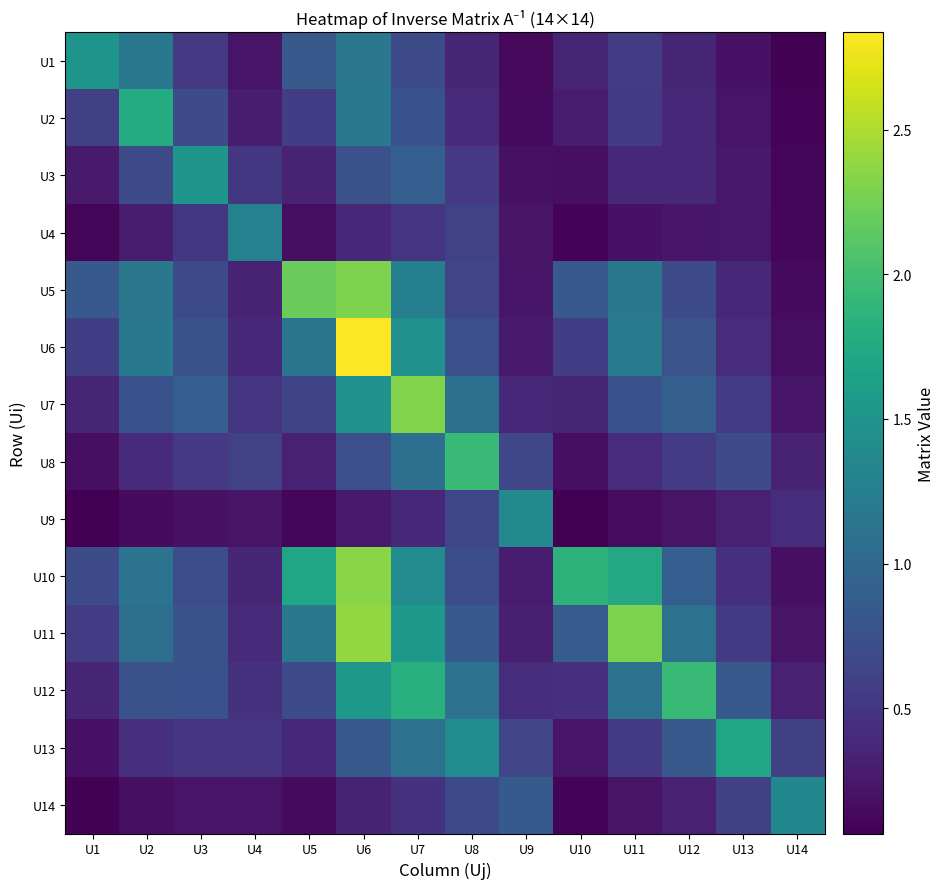

Reading left to right, list all the values displayed in this chart.

U1: U1=1.5	U2=1.2	U3=0.5	U4=0.2	U5=0.8	U6=1.2	U7=0.7	U8=0.4	U9=0.1	U10=0.4	U11=0.6	U12=0.4	U13=0.2	U14=0.1
U2: U1=0.6	U2=1.8	U3=0.7	U4=0.3	U5=0.6	U6=1.2	U7=0.8	U8=0.4	U9=0.1	U10=0.3	U11=0.5	U12=0.4	U13=0.2	U14=0.1
U3: U1=0.3	U2=0.7	U3=1.5	U4=0.5	U5=0.3	U6=0.8	U7=0.9	U8=0.5	U9=0.2	U10=0.2	U11=0.4	U12=0.4	U13=0.3	U14=0.1
U4: U1=0.1	U2=0.3	U3=0.5	U4=1.3	U5=0.2	U6=0.4	U7=0.5	U8=0.6	U9=0.2	U10=0.1	U11=0.2	U12=0.2	U13=0.2	U14=0.1
U5: U1=0.8	U2=1.2	U3=0.7	U4=0.3	U5=2.2	U6=2.3	U7=1.3	U8=0.6	U9=0.2	U10=0.8	U11=1.2	U12=0.7	U13=0.4	U14=0.2
U6: U1=0.6	U2=1.2	U3=0.8	U4=0.4	U5=1.1	U6=2.8	U7=1.5	U8=0.7	U9=0.3	U10=0.6	U11=1.2	U12=0.8	U13=0.4	U14=0.2
U7: U1=0.3	U2=0.8	U3=0.9	U4=0.5	U5=0.6	U6=1.5	U7=2.3	U8=1.1	U9=0.4	U10=0.3	U11=0.8	U12=0.9	U13=0.6	U14=0.2
U8: U1=0.2	U2=0.4	U3=0.5	U4=0.6	U5=0.3	U6=0.7	U7=1.1	U8=1.9	U9=0.7	U10=0.2	U11=0.4	U12=0.5	U13=0.7	U14=0.3
U9: U1=0.1	U2=0.1	U3=0.2	U4=0.2	U5=0.1	U6=0.3	U7=0.4	U8=0.7	U9=1.4	U10=0.1	U11=0.2	U12=0.2	U13=0.3	U14=0.4
U10: U1=0.7	U2=1.1	U3=0.7	U4=0.4	U5=1.7	U6=2.3	U7=1.4	U8=0.7	U9=0.3	U10=1.9	U11=1.7	U12=0.9	U13=0.5	U14=0.2
U11: U1=0.6	U2=1.1	U3=0.7	U4=0.4	U5=1.2	U6=2.4	U7=1.5	U8=0.8	U9=0.3	U10=0.9	U11=2.3	U12=1.1	U13=0.5	U14=0.2
U12: U1=0.4	U2=0.8	U3=0.8	U4=0.5	U5=0.7	U6=1.5	U7=1.8	U8=1.1	U9=0.4	U10=0.4	U11=1.1	U12=1.9	U13=0.8	U14=0.3
U13: U1=0.2	U2=0.4	U3=0.5	U4=0.5	U5=0.4	U6=0.8	U7=1.1	U8=1.4	U9=0.6	U10=0.2	U11=0.5	U12=0.8	U13=1.7	U14=0.6
U14: U1=0.1	U2=0.2	U3=0.2	U4=0.2	U5=0.2	U6=0.3	U7=0.5	U8=0.7	U9=0.9	U10=0.1	U11=0.2	U12=0.3	U13=0.6	U14=1.4